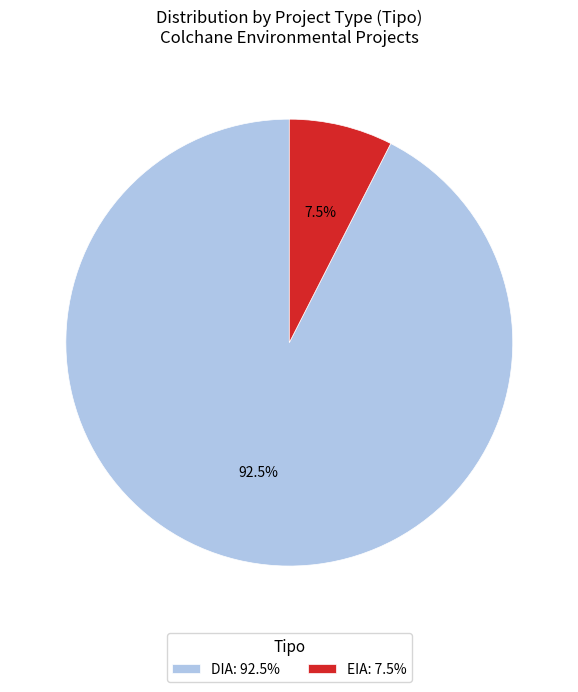

Between EIA and DIA, which is larger?

DIA